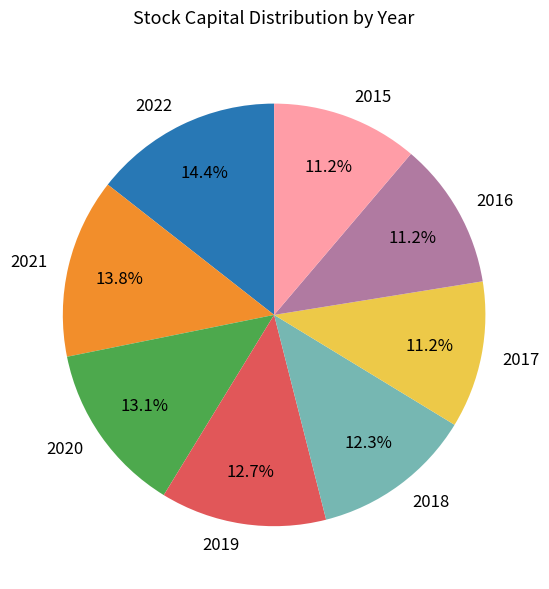

True or false: 2015 accounts for 11% of the total.

True